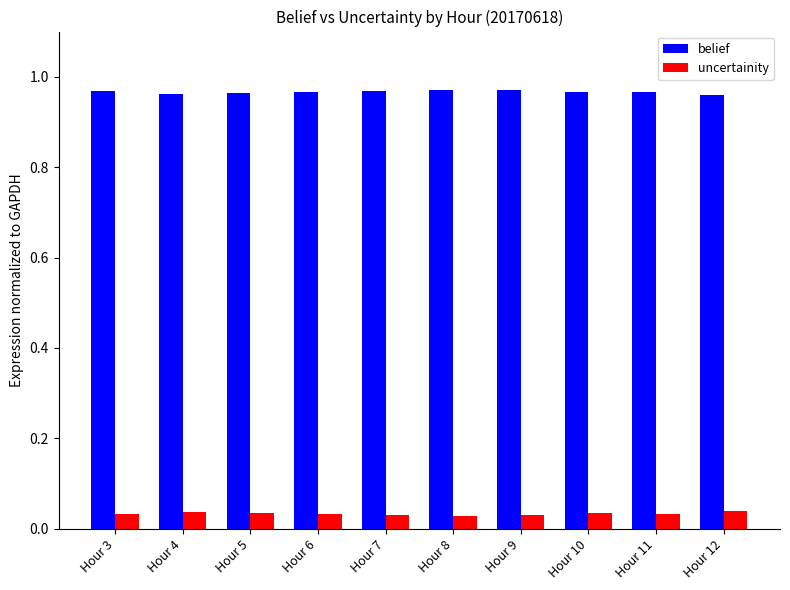

List the series in order of their overall mean, highest first.

belief, uncertainity